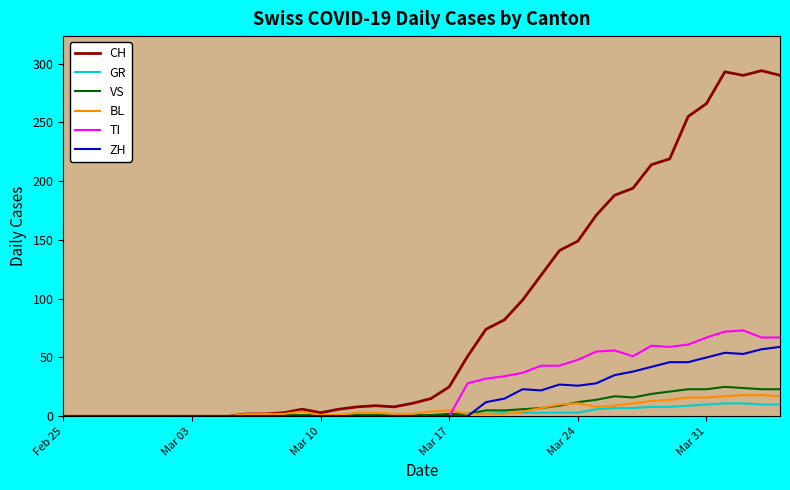

Which series has the largest total across all categories?

CH